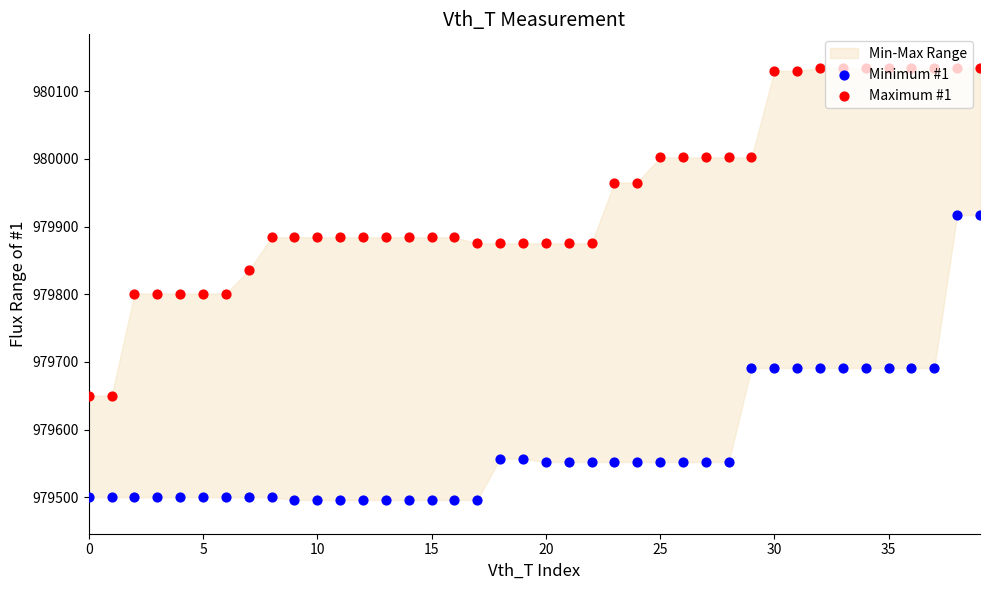

What is the total value across all series at 39?

1960051